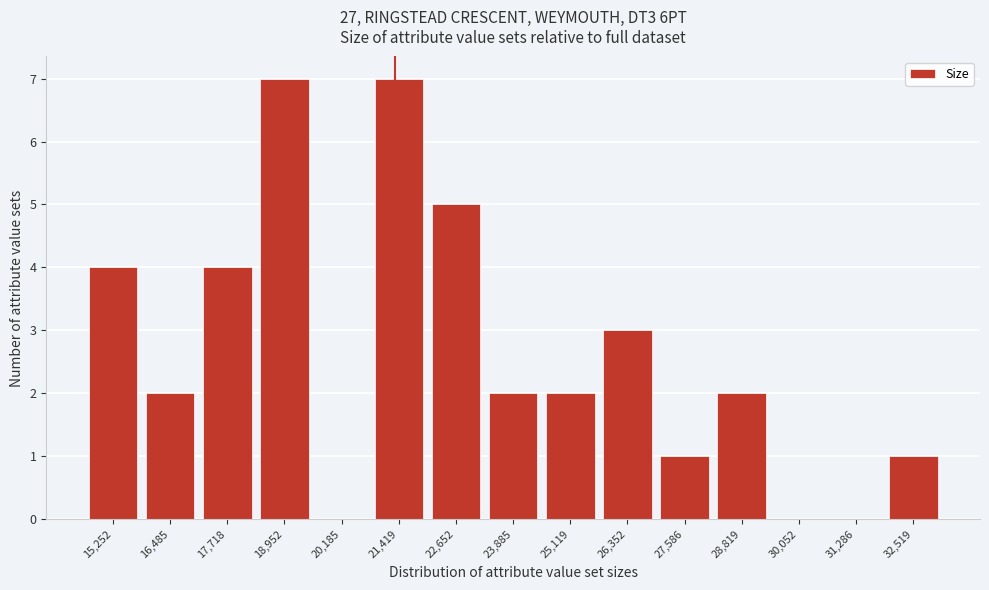

Reading left to right, what are all the values shown in this chart?

15,252=4	16,485=2	17,718=4	18,952=7	20,185=0	21,419=7	22,652=5	23,885=2	25,119=2	26,352=3	27,586=1	28,819=2	30,052=0	31,286=0	32,519=1